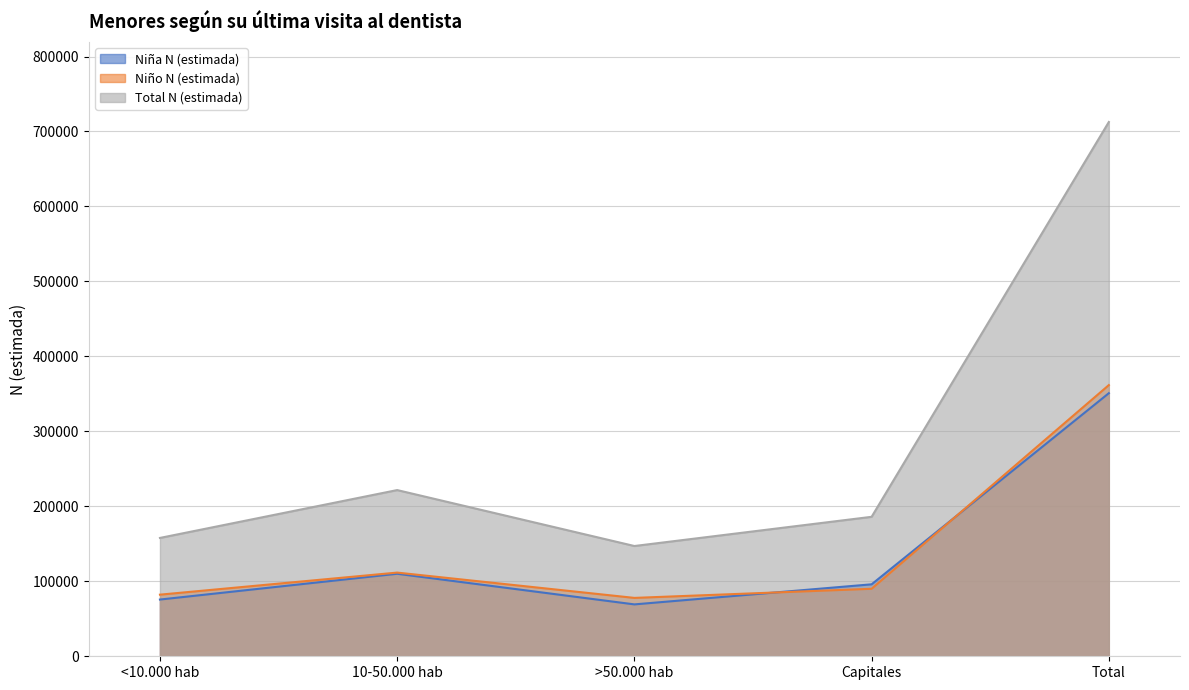

True or false: Niña N (estimada) and Total N (estimada) intersect in this chart.

False